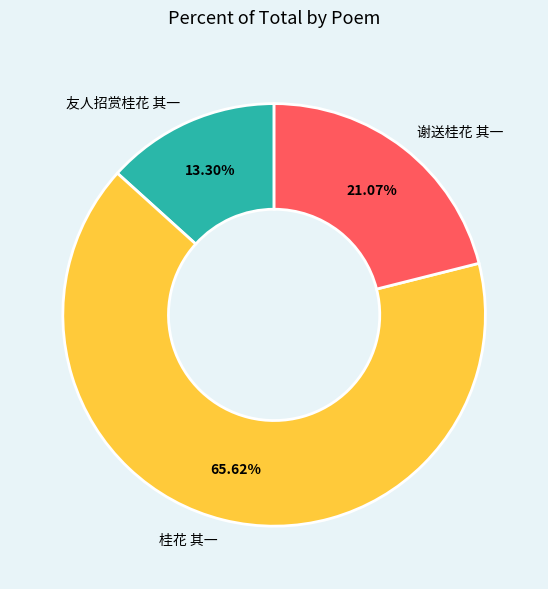

Count the number of slices in the pie.

3